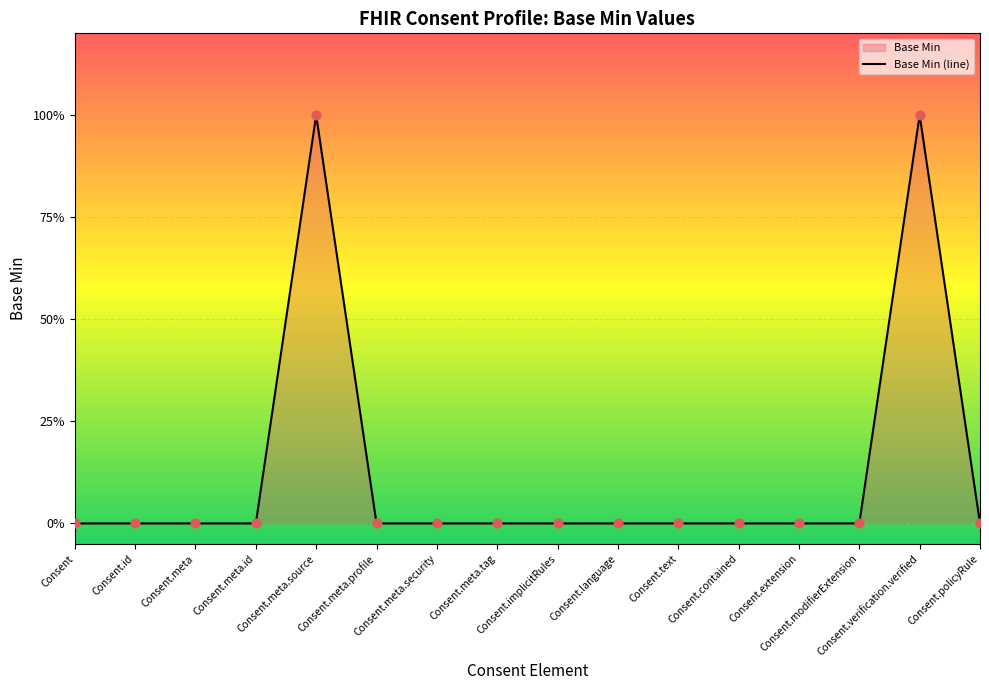

What is the change in value from Consent.modifierExtension to Consent.verification.verified?

+1